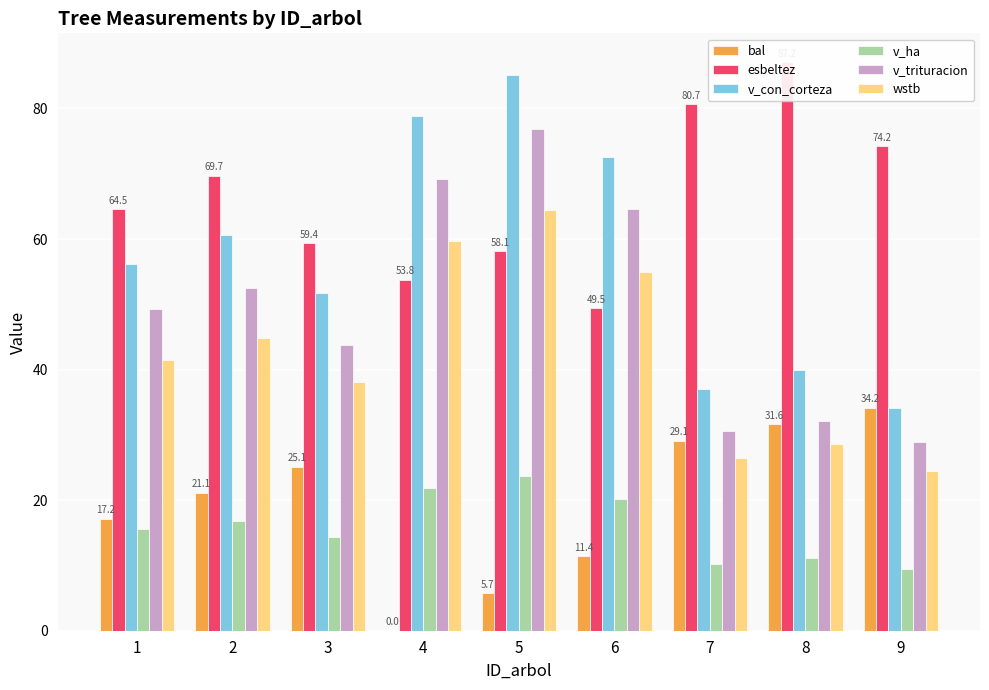

What is the value of the v_ha bar at the 7th from the left?

10.3